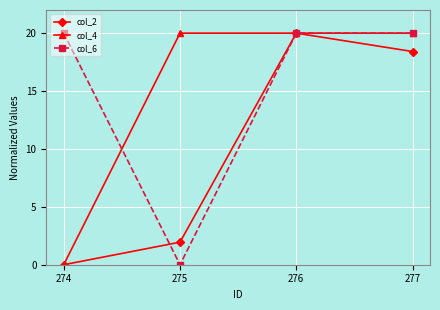

Is it true that col_4 equals -13.1 at 274?

False